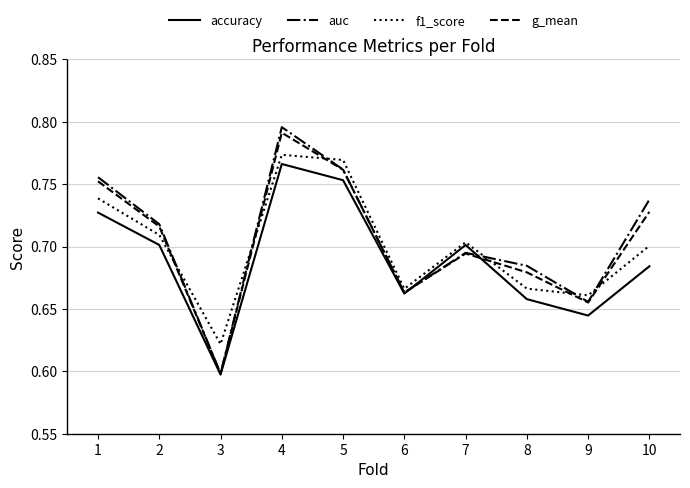

Between which two adjacent categories do g_mean and f1_score first intersect?

2 and 3